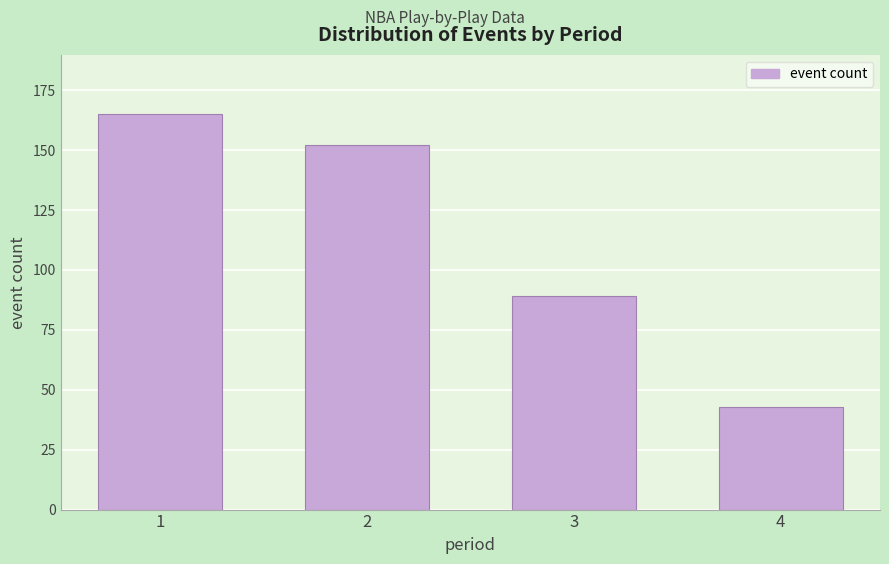

Reading left to right, extract all data points from this chart.

1=165	2=152	3=89	4=43